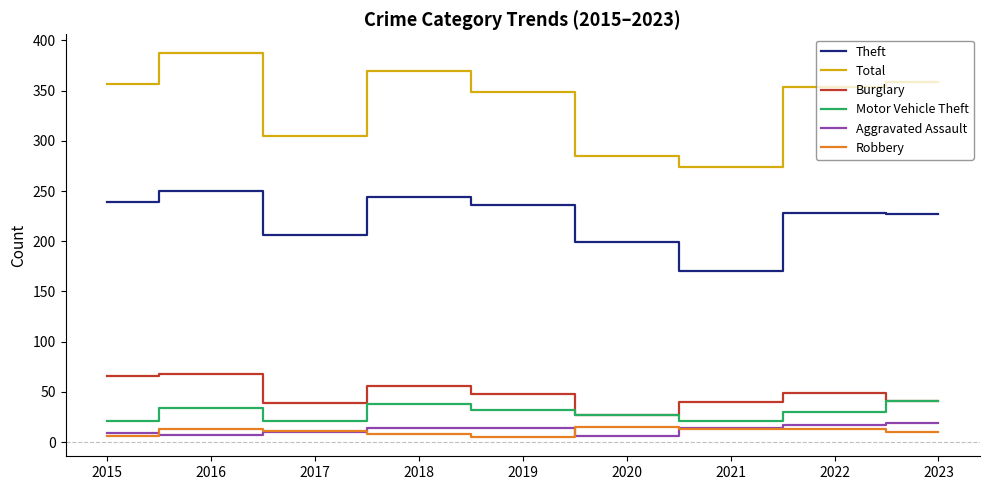

Does the chart display data point markers on the line(s)?

No